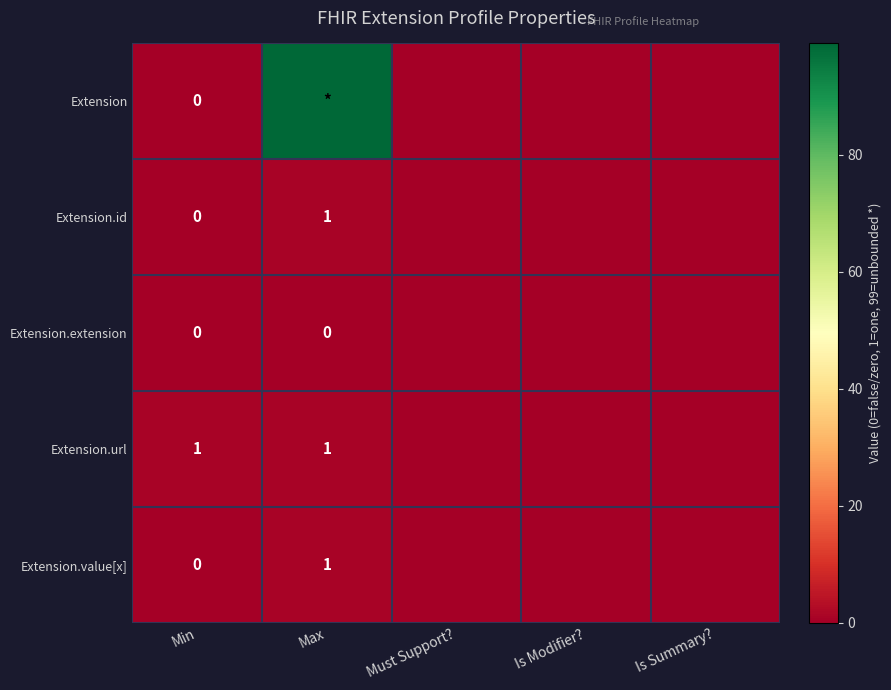

True or false: Extension.id has a value of 0 at Max.

False